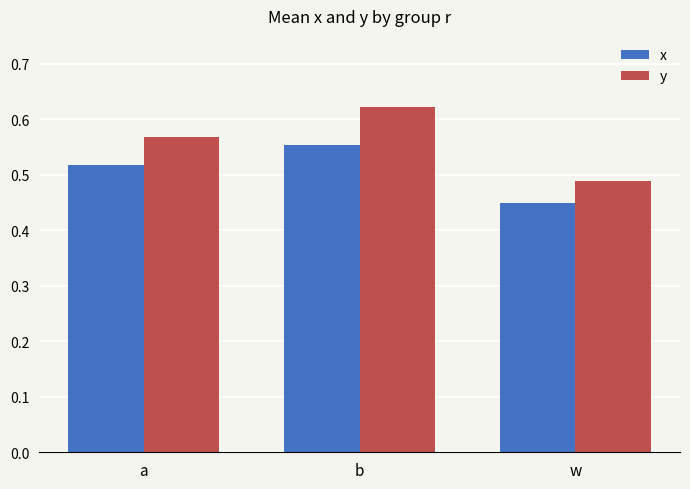

At which label is x closest to 0?

w